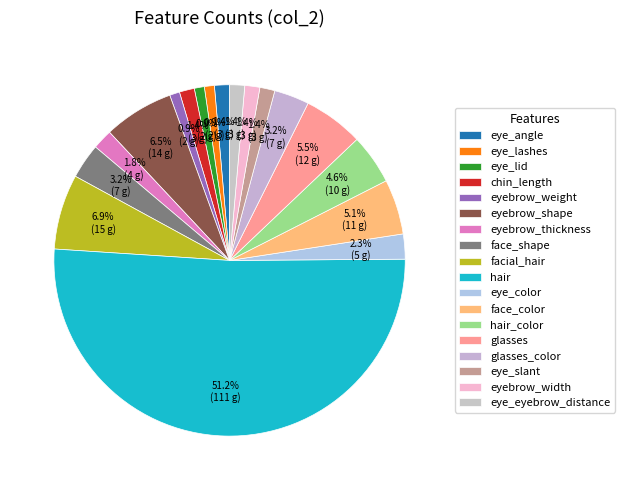

Count the number of slices in the pie.

18